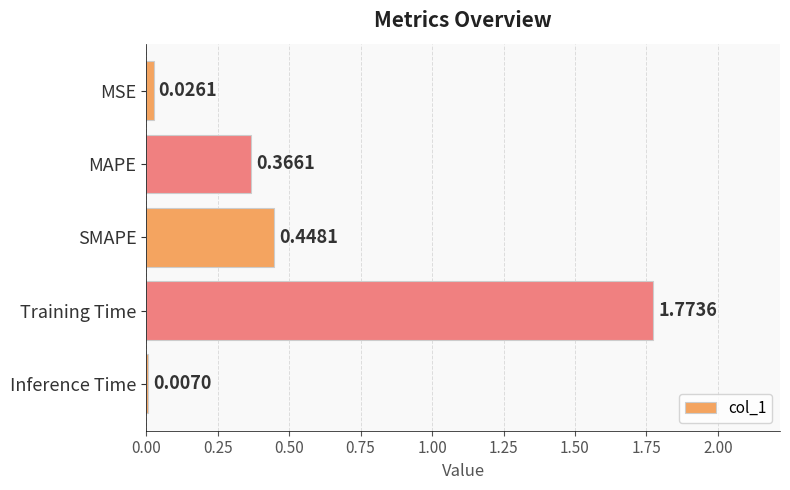

What is the change in value from Inference Time to MAPE?

+0.4